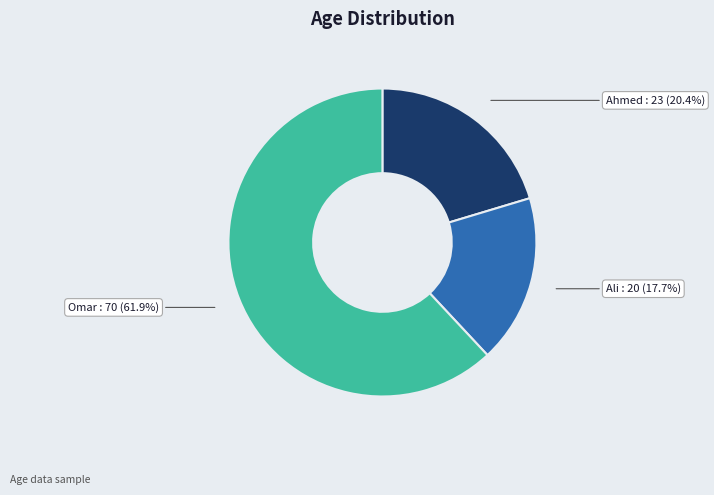

To the nearest percent, what is the combined percentage of Ali and Ahmed?

38%